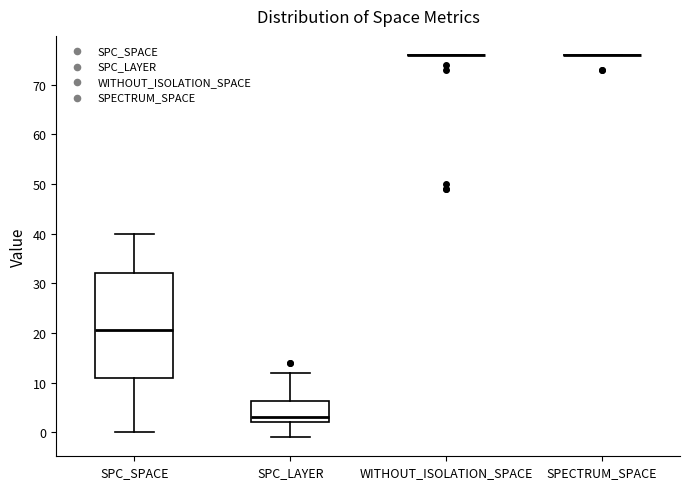

Comparing the boxes themselves (not the whiskers), which one is the tallest?

SPC_SPACE